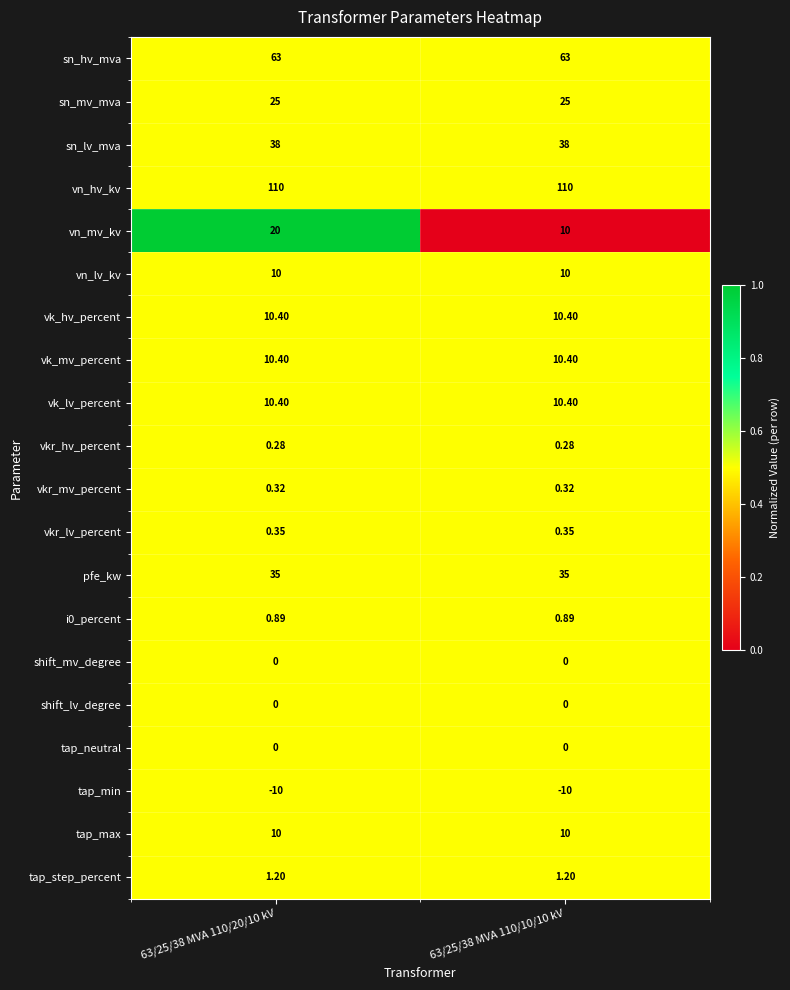

Which series has the largest range (max minus min)?

vn_mv_kv